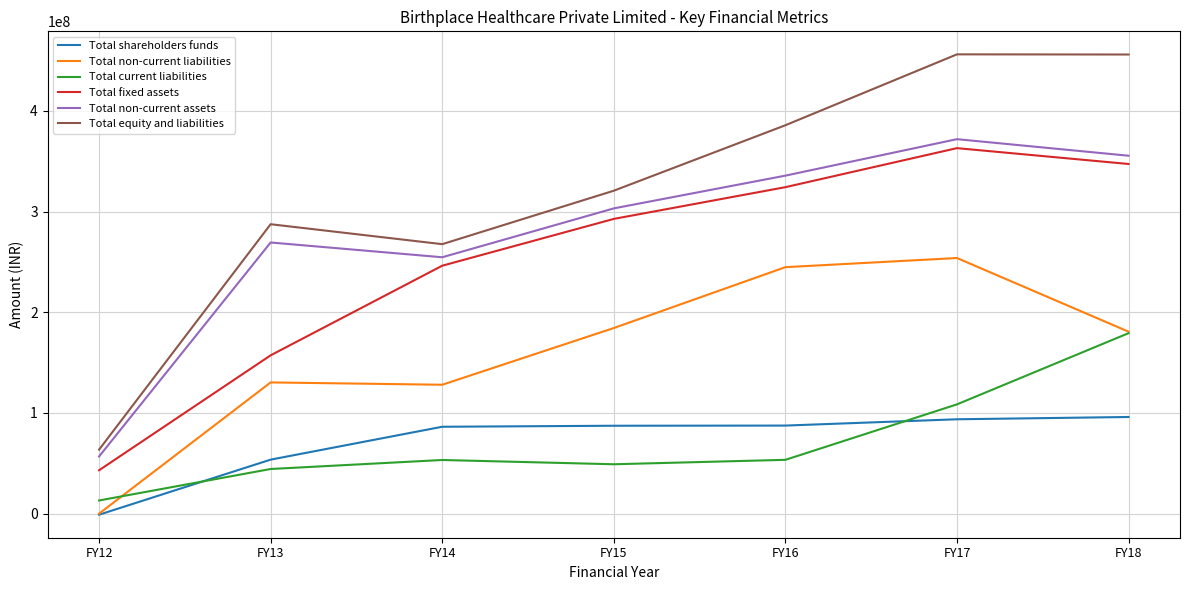

Which series has the largest range (max minus min)?

Total equity and liabilities